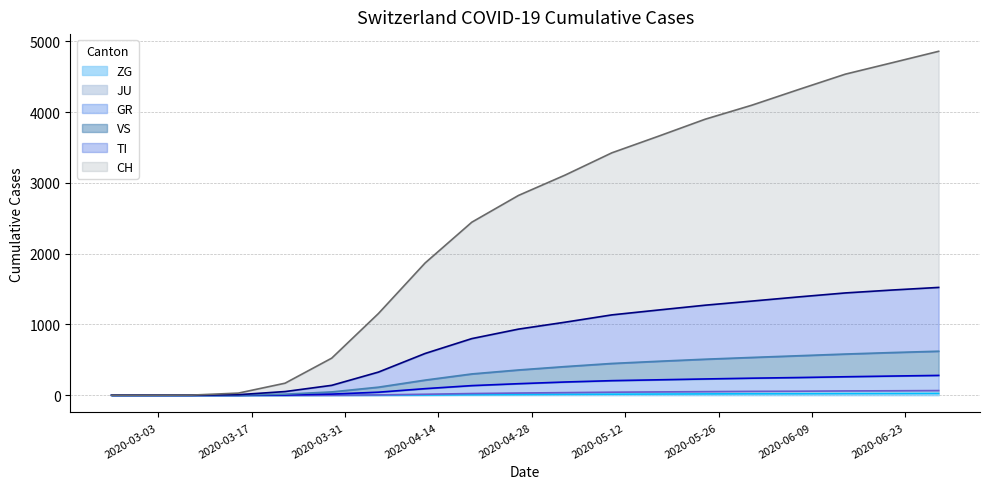

What is the average value of the CH series?

2401